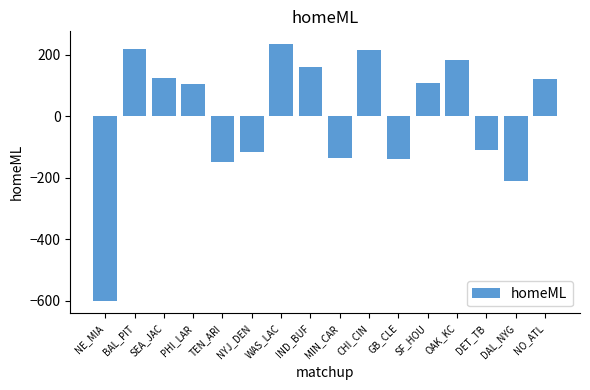

What is the change in value from SEA_JAC to OAK_KC?

+60